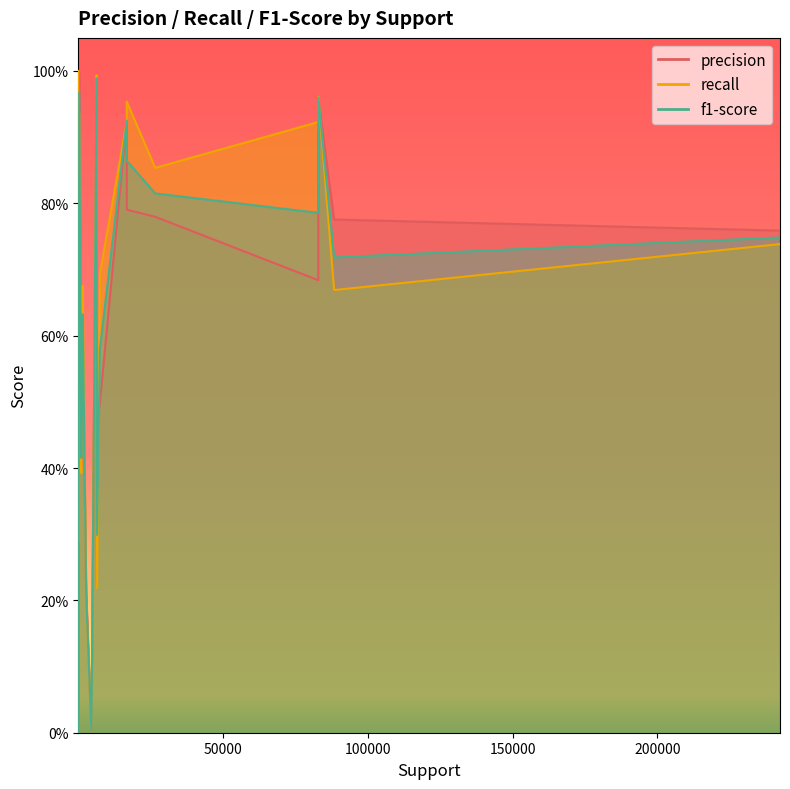

Reading left to right, list all the values displayed in this chart.

precision: 0.8	0.0	1.0	0.8	1.0	0.8	0.7	1.0	0.8	0.9	0.5	0.2	0.5	0.4	0.6	0.8	0.0	0.2	0.6	0.4
recall: 0.7	0.0	0.9	0.7	1.0	1.0	0.9	1.0	1.0	0.9	0.2	1.0	0.7	0.7	0.3	0.9	0.0	0.2	0.7	0.4
f1-score: 0.7	0.0	1.0	0.7	1.0	0.9	0.8	1.0	0.9	0.9	0.3	0.3	0.6	0.5	0.4	0.8	0.0	0.2	0.6	0.4